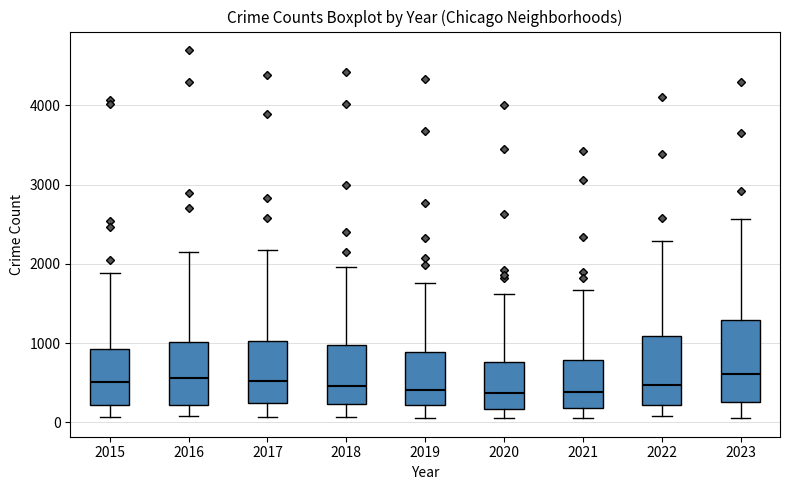

Which box is the tallest, from its lower edge to its upper edge?

2023